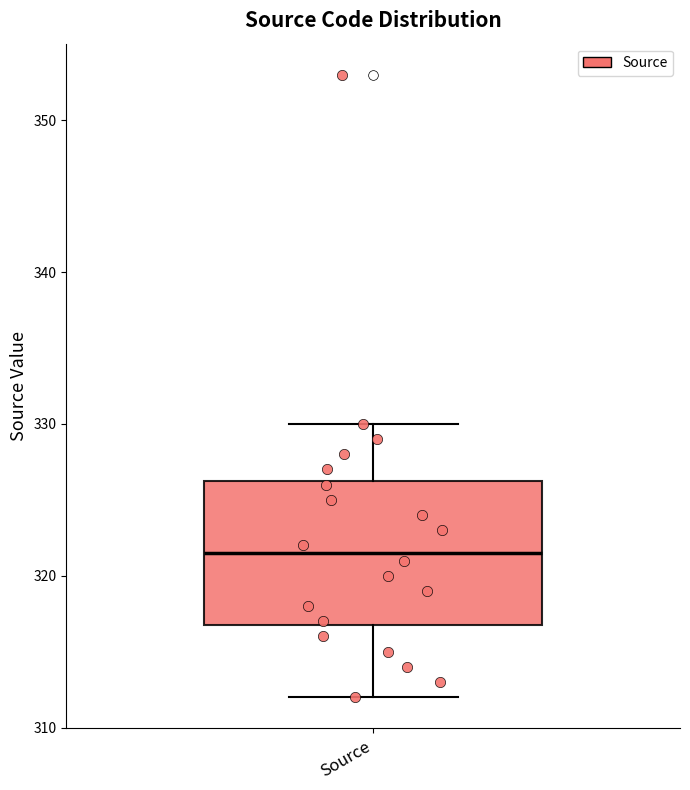

Transcribe this box plot: give where the median line is, the range the box spans, and where the two whiskers end, as read against the y-axis. The values are not printed on the chart, so give them approximately, as read against the axis.

median 322, box 317 to 326, whiskers 312 to 330